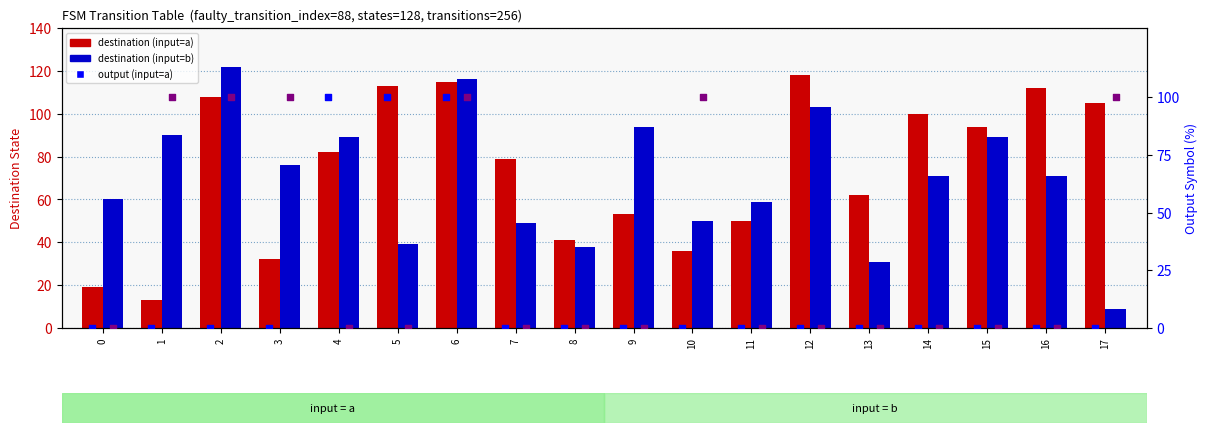

What is the total value across all series at 17?

214